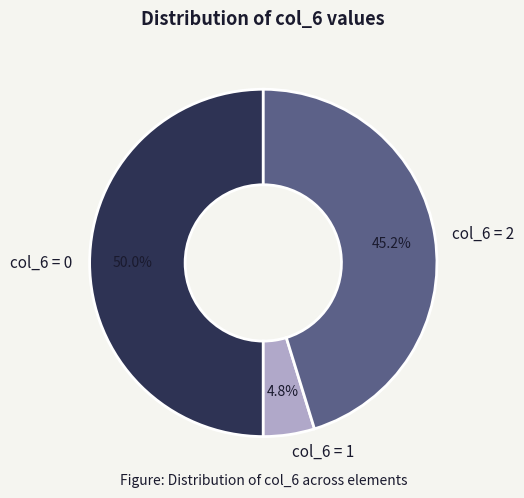

Rank the categories by value from lowest to highest.

col_6 = 1, col_6 = 2, col_6 = 0